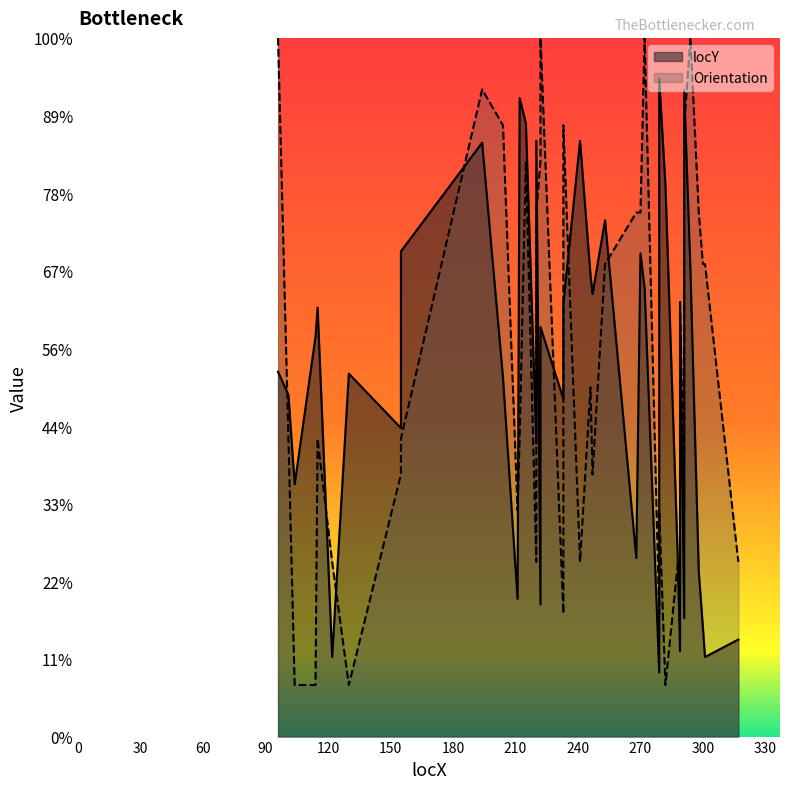

How many values exceed 206?

19